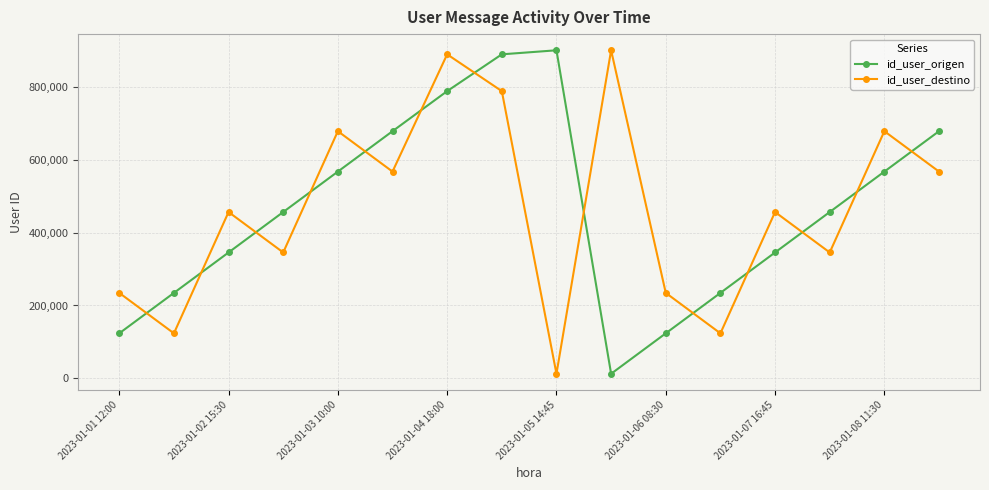

In id_user_destino, how many points are higher than both neighbors (excluding endpoints)?

6